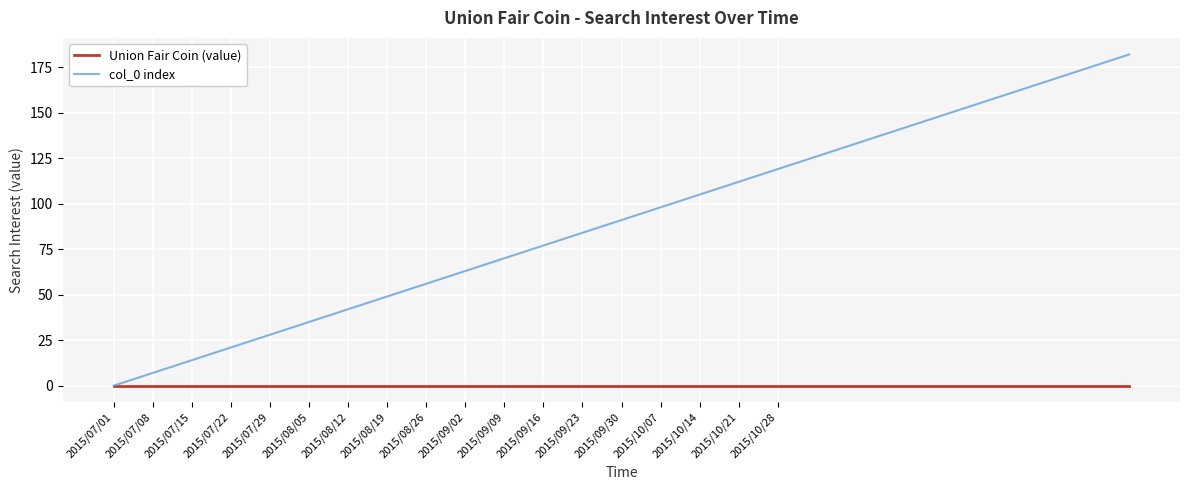

Which series has the largest total across all categories?

col_0 index